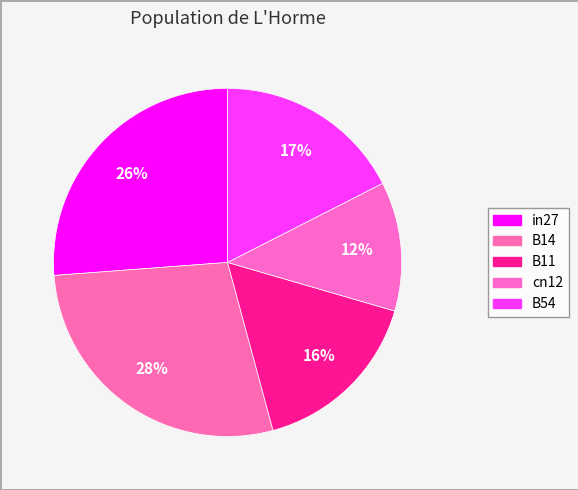

What is the smallest slice in the pie chart?

cn12